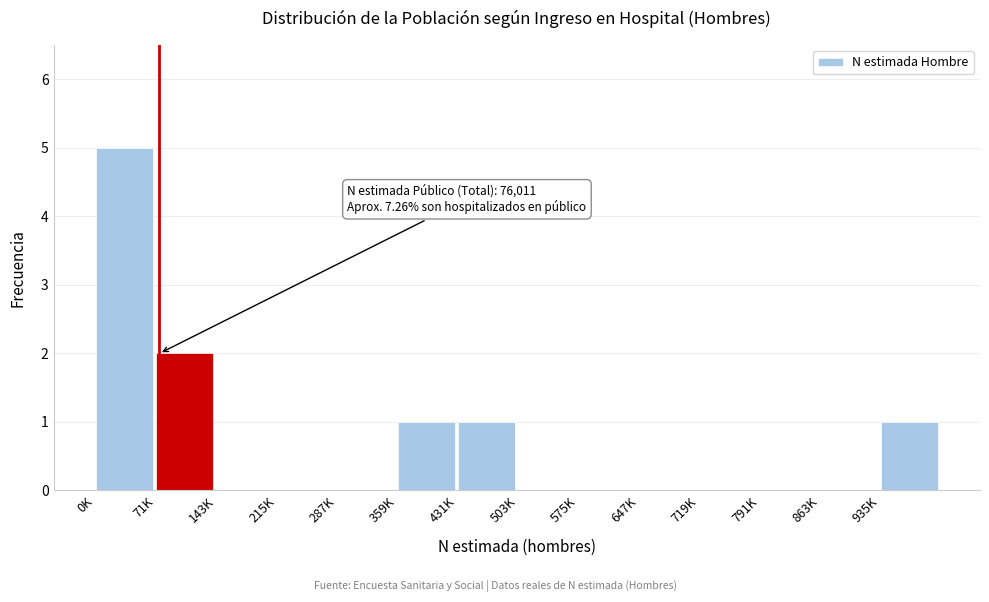

Reading left to right, what are all the values shown in this chart?

0K=5	71K=2	143K=0	215K=0	287K=0	359K=1	431K=1	503K=0	575K=0	647K=0	719K=0	791K=0	863K=0	935K=1